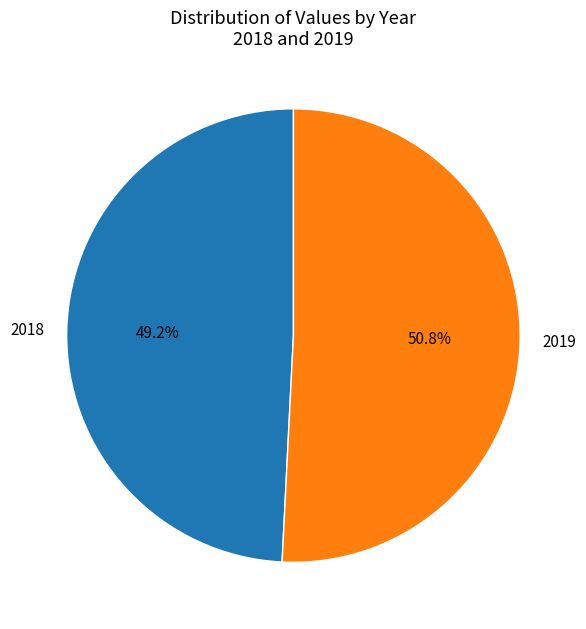

Does 2018 account for over 50% of the chart?

No